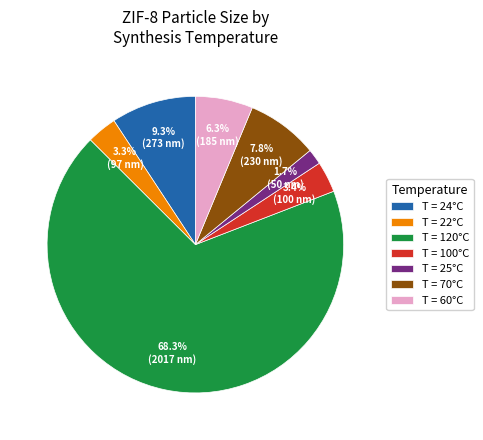

What is the total percentage of T = 100°C and T = 60°C?

9.7%